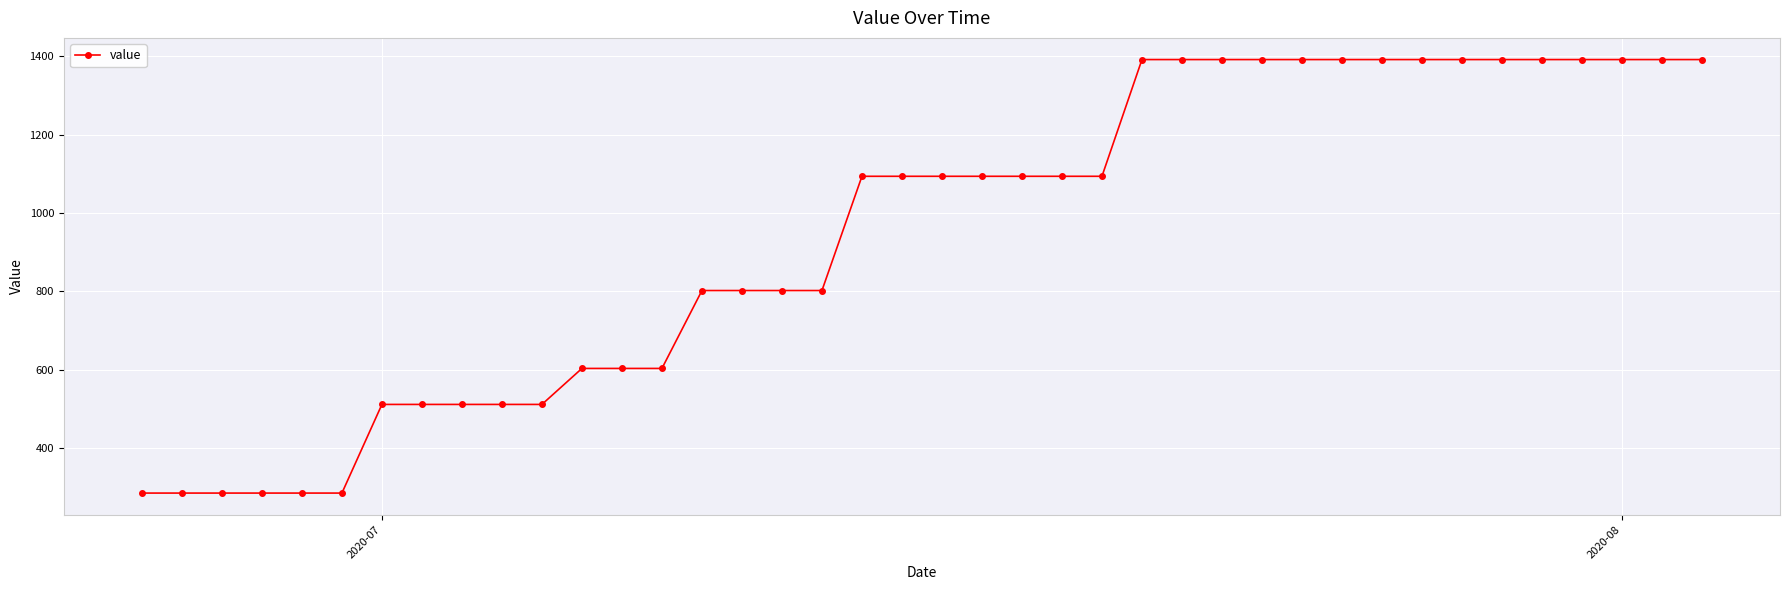

What is the value of the 24th point from the left?

1094.1